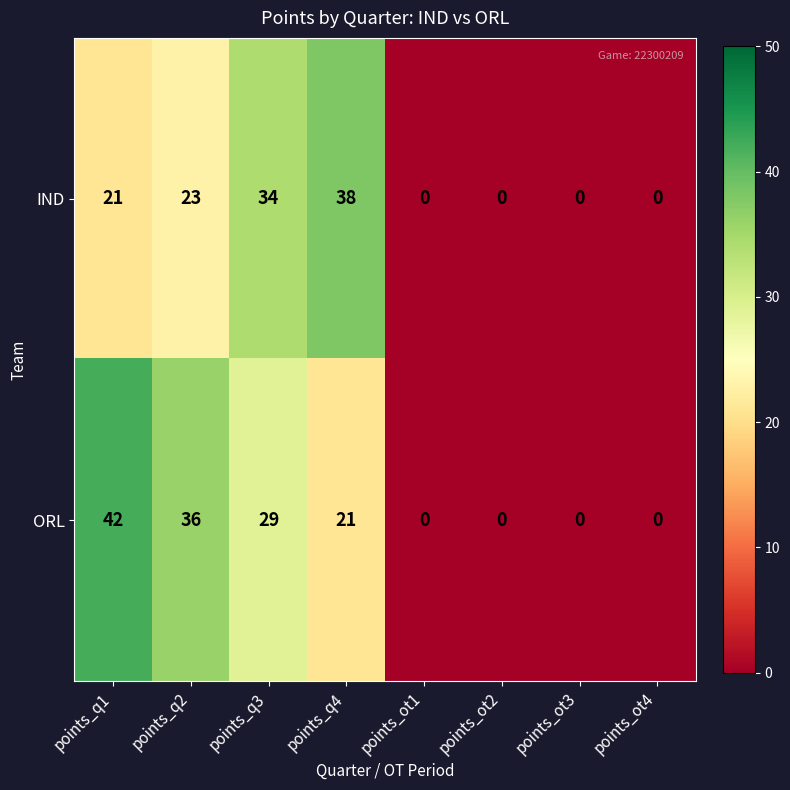

Reading right to left, extract all data points from this chart.

IND: 0	0	0	0	38	34	23	21
ORL: 0	0	0	0	21	29	36	42